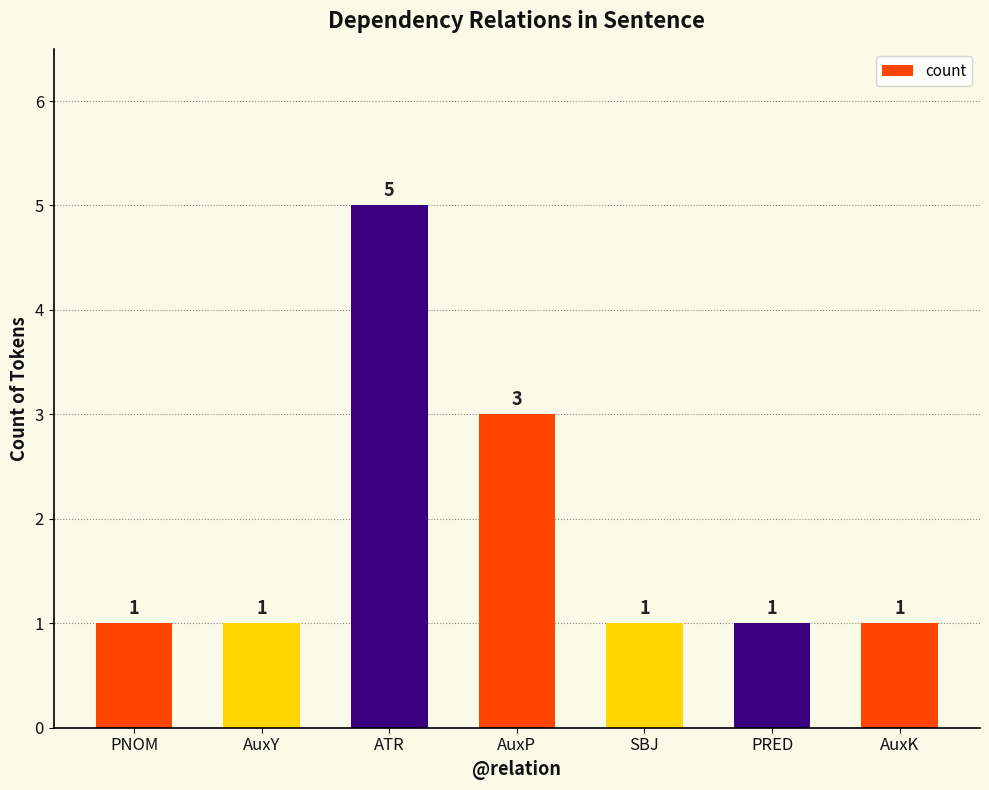

Where is the data nearest to the value 3?

AuxP